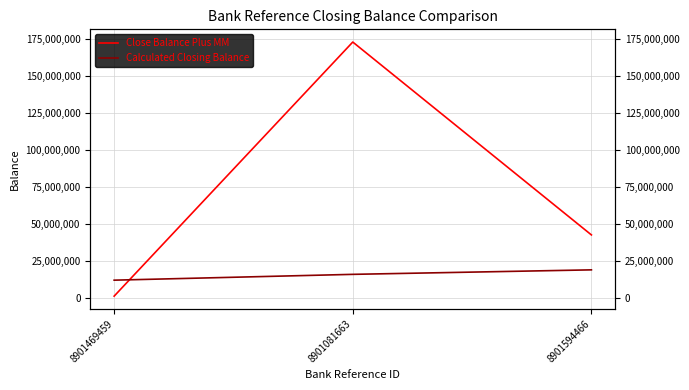

The value of Close Balance Plus MM at 8901469459 is 2350878.9. True or false?

False